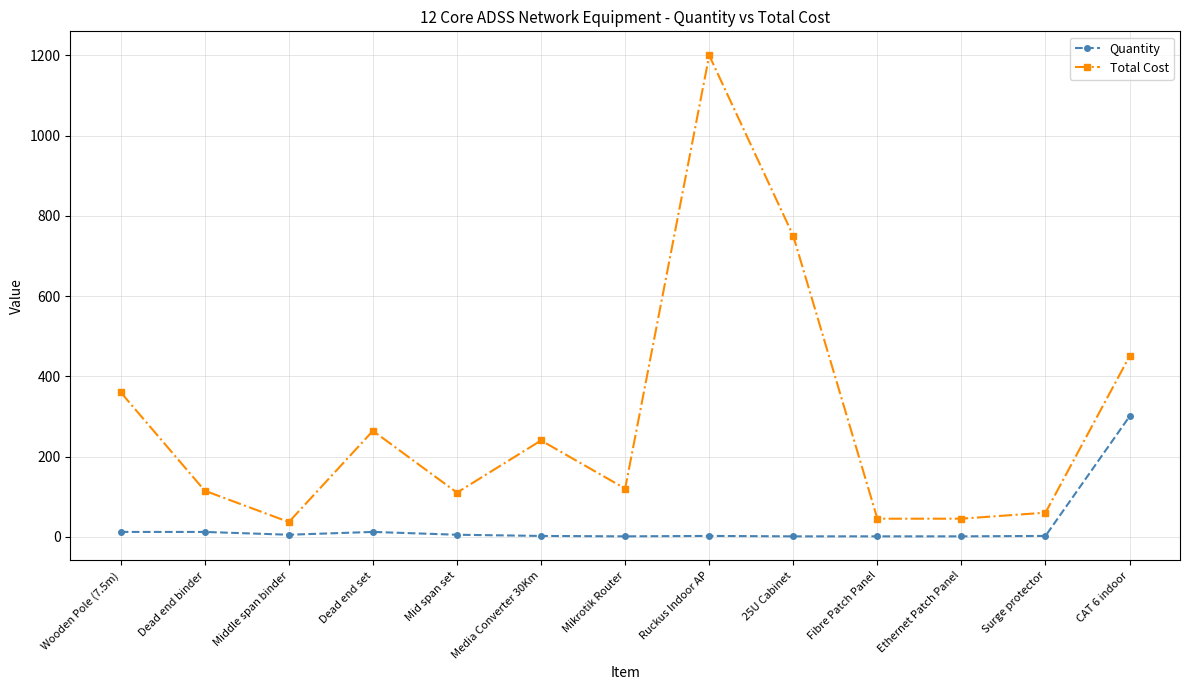

True or false: Quantity and Total Cost intersect in this chart.

False